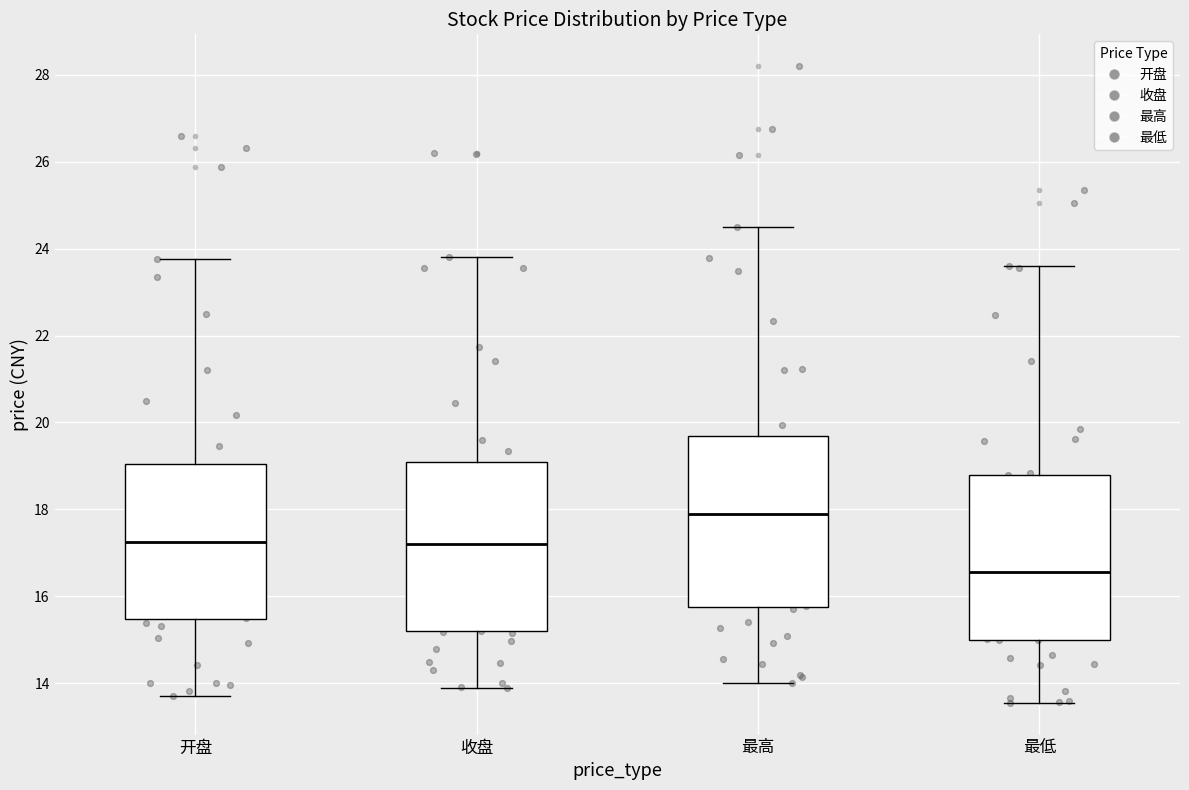

Which box's median line is the lowest?

最低